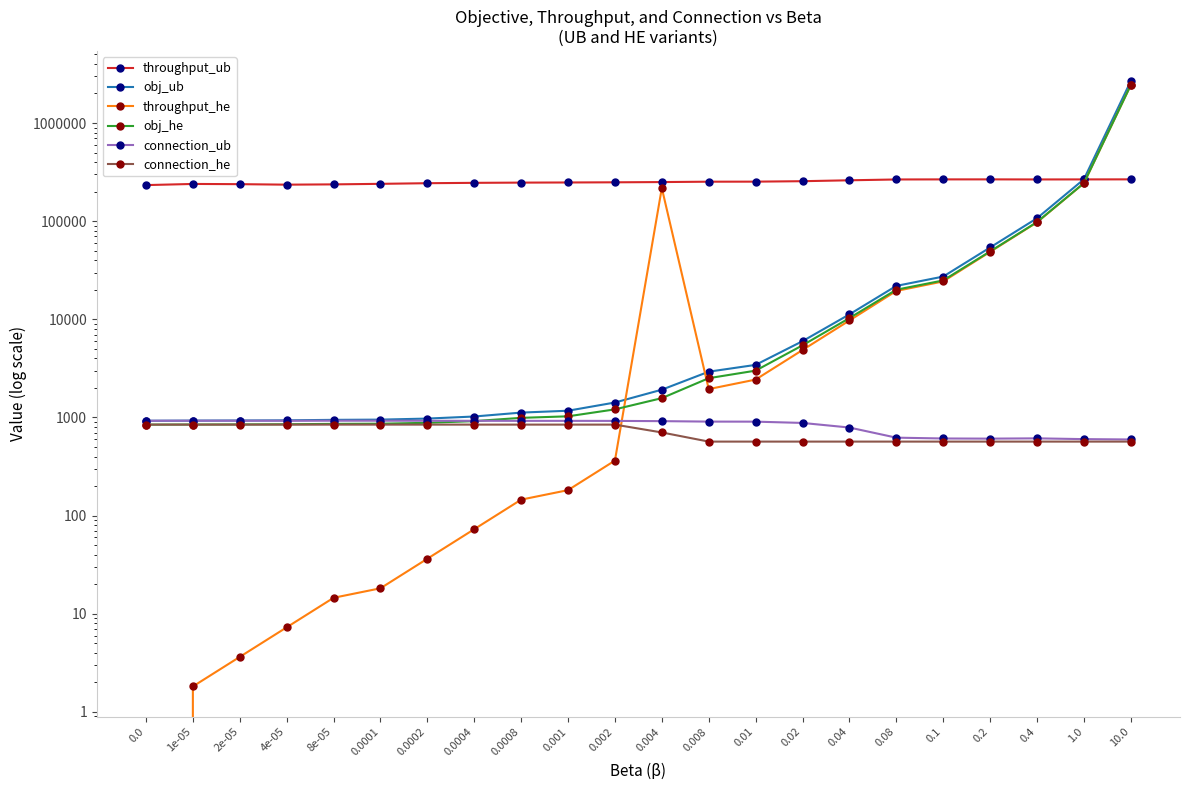

What are all the series names shown in the legend?

throughput_ub, obj_ub, throughput_he, obj_he, connection_ub, connection_he